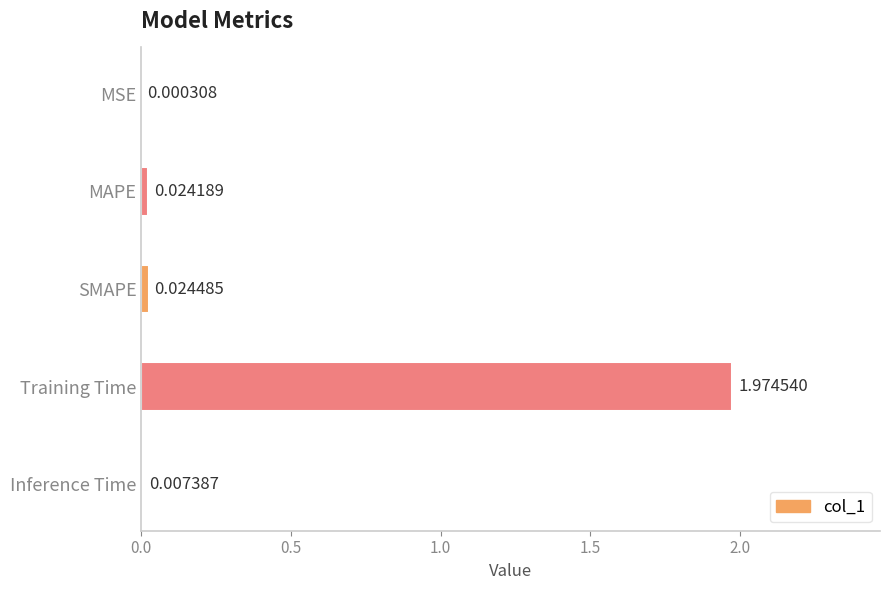

Which has a higher value, MAPE or SMAPE?

SMAPE